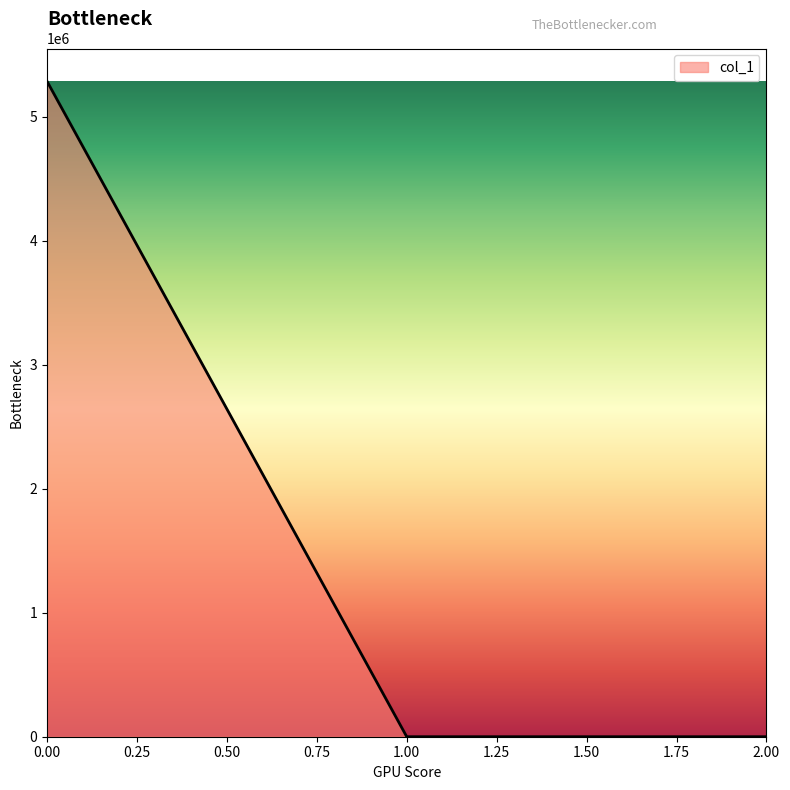

What is the sum of all values?

5285514.9